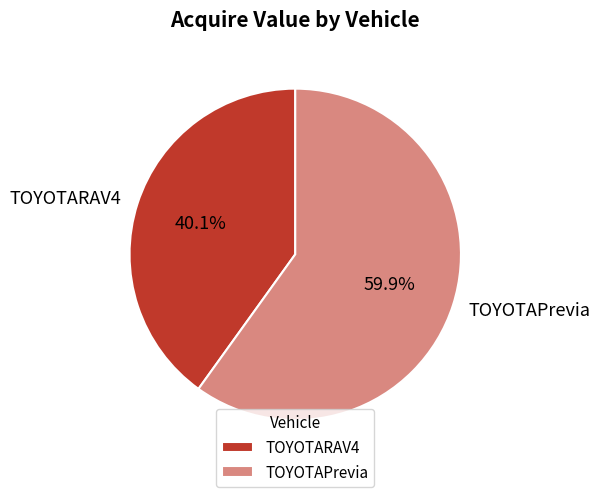

How much of the chart is everything except TOYOTARAV4?

59.9%